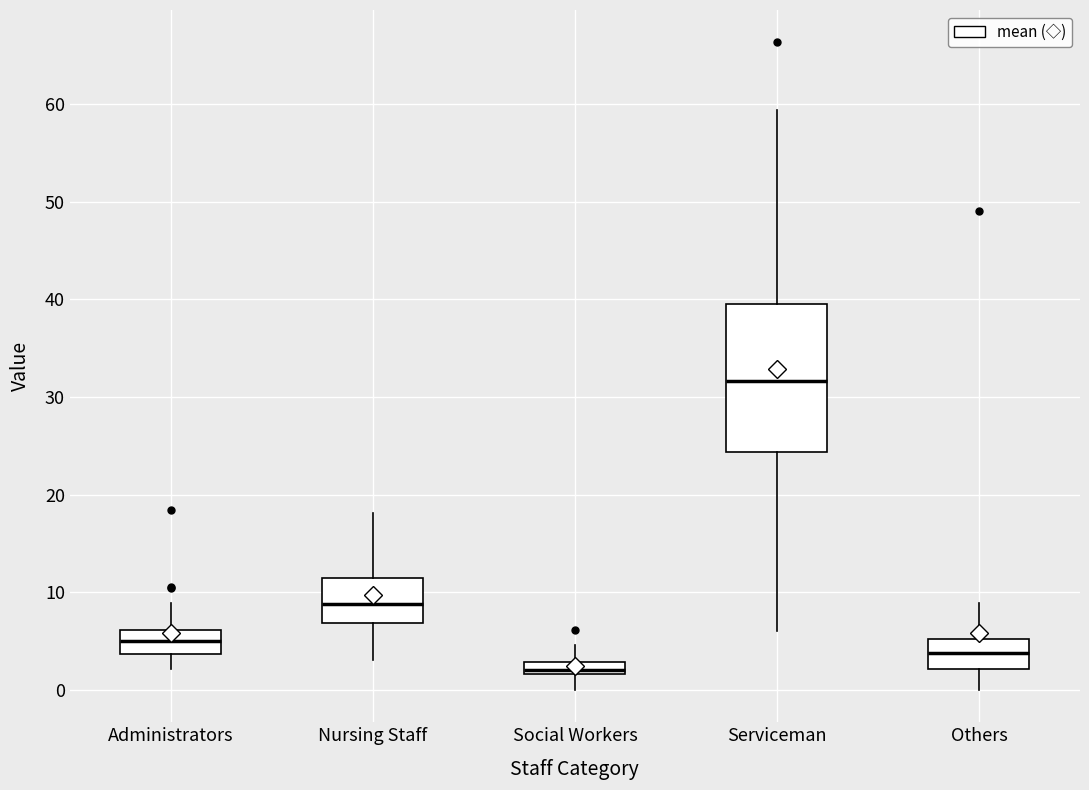

Where is the upper edge of the box for Social Workers on the y-axis? The values are not printed on the chart, so give them approximately, as read against the axis.

3